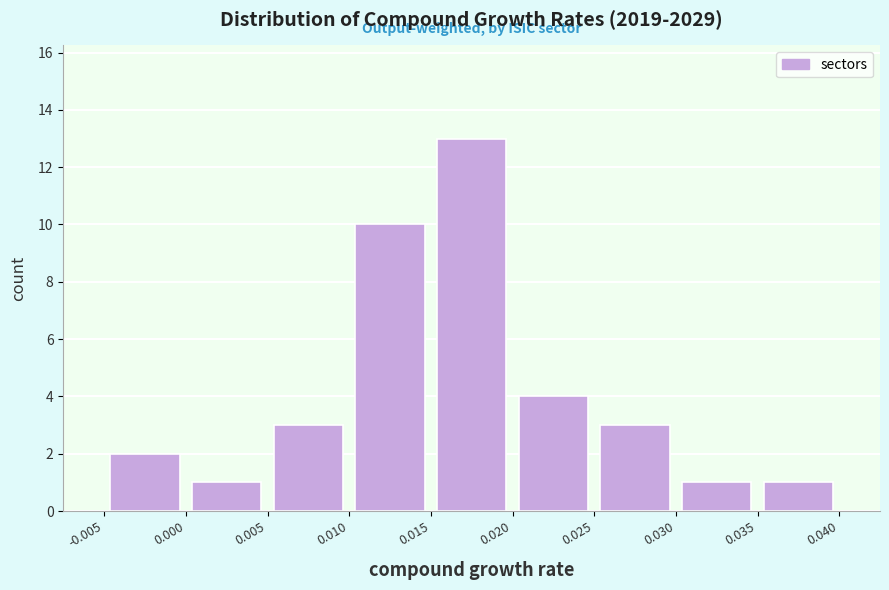

Which range on the x-axis has the tallest bar?

0.015 to 0.020